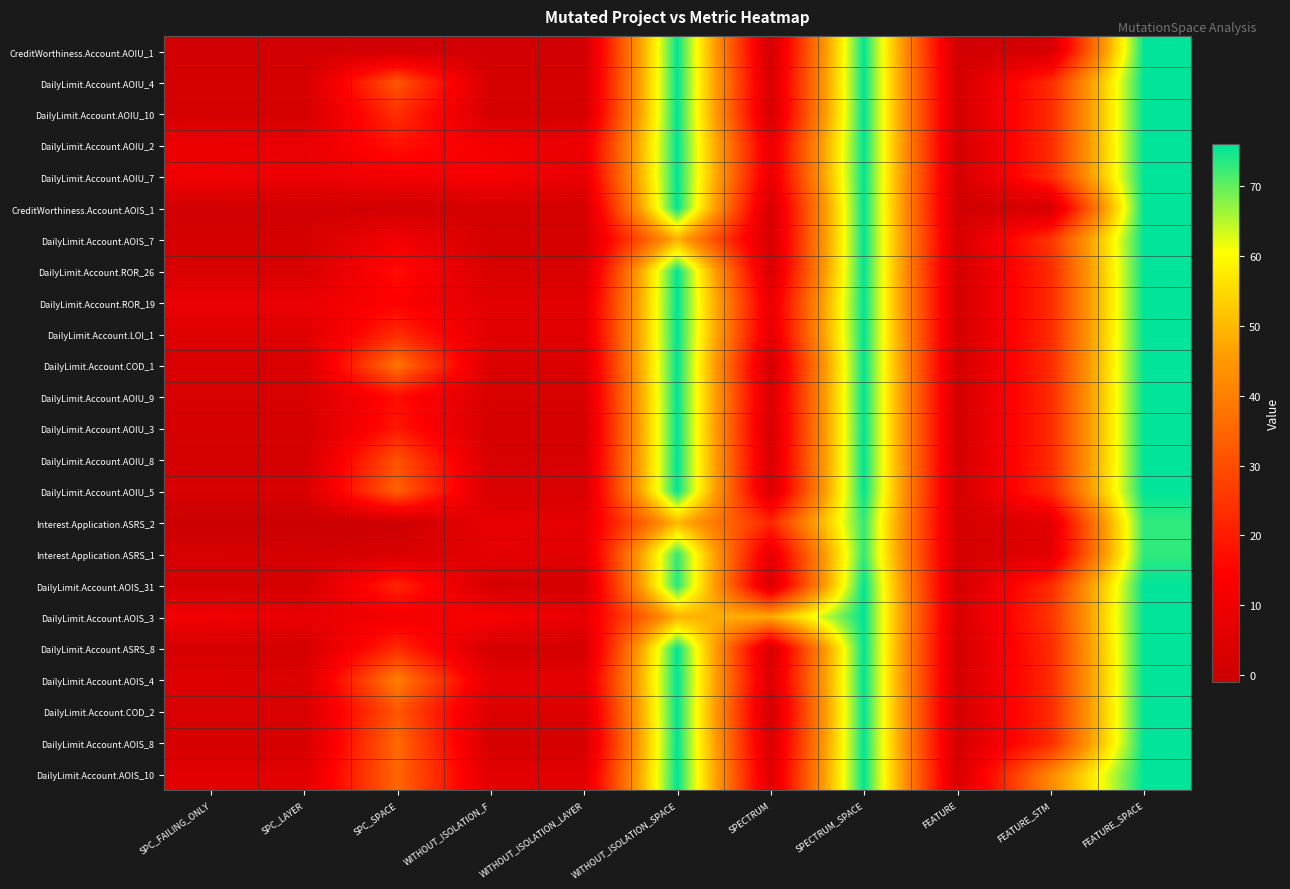

Reading right to left, list all the values displayed in this chart.

CreditWorthiness.Account.AOIU_1: FEATURE_SPACE=76	FEATURE_STM=2	FEATURE=1	SPECTRUM_SPACE=76	SPECTRUM=1	WITHOUT_ISOLATION_SPACE=76	WITHOUT_ISOLATION_LAYER=1	WITHOUT_ISOLATION_F=1	SPC_SPACE=1	SPC_LAYER=1	SPC_FAILING_ONLY=1
DailyLimit.Account.AOIU_4: FEATURE_SPACE=76	FEATURE_STM=23	FEATURE=2	SPECTRUM_SPACE=76	SPECTRUM=3	WITHOUT_ISOLATION_SPACE=76	WITHOUT_ISOLATION_LAYER=2	WITHOUT_ISOLATION_F=2	SPC_SPACE=32	SPC_LAYER=2	SPC_FAILING_ONLY=2
DailyLimit.Account.AOIU_10: FEATURE_SPACE=76	FEATURE_STM=23	FEATURE=2	SPECTRUM_SPACE=76	SPECTRUM=2	WITHOUT_ISOLATION_SPACE=76	WITHOUT_ISOLATION_LAYER=2	WITHOUT_ISOLATION_F=2	SPC_SPACE=24	SPC_LAYER=2	SPC_FAILING_ONLY=2
DailyLimit.Account.AOIU_2: FEATURE_SPACE=76	FEATURE_STM=23	FEATURE=2	SPECTRUM_SPACE=76	SPECTRUM=8	WITHOUT_ISOLATION_SPACE=76	WITHOUT_ISOLATION_LAYER=9	WITHOUT_ISOLATION_F=11	SPC_SPACE=18	SPC_LAYER=8	SPC_FAILING_ONLY=9
DailyLimit.Account.AOIU_7: FEATURE_SPACE=76	FEATURE_STM=23	FEATURE=2	SPECTRUM_SPACE=76	SPECTRUM=8	WITHOUT_ISOLATION_SPACE=76	WITHOUT_ISOLATION_LAYER=8	WITHOUT_ISOLATION_F=13	SPC_SPACE=11	SPC_LAYER=9	SPC_FAILING_ONLY=11
CreditWorthiness.Account.AOIS_1: FEATURE_SPACE=76	FEATURE_STM=2	FEATURE=1	SPECTRUM_SPACE=76	SPECTRUM=2	WITHOUT_ISOLATION_SPACE=76	WITHOUT_ISOLATION_LAYER=2	WITHOUT_ISOLATION_F=2	SPC_SPACE=1	SPC_LAYER=1	SPC_FAILING_ONLY=1
DailyLimit.Account.AOIS_7: FEATURE_SPACE=76	FEATURE_STM=25	FEATURE=3	SPECTRUM_SPACE=76	SPECTRUM=2	WITHOUT_ISOLATION_SPACE=49	WITHOUT_ISOLATION_LAYER=2	WITHOUT_ISOLATION_F=2	SPC_SPACE=11	SPC_LAYER=2	SPC_FAILING_ONLY=2
DailyLimit.Account.ROR_26: FEATURE_SPACE=76	FEATURE_STM=23	FEATURE=2	SPECTRUM_SPACE=76	SPECTRUM=3	WITHOUT_ISOLATION_SPACE=76	WITHOUT_ISOLATION_LAYER=3	WITHOUT_ISOLATION_F=3	SPC_SPACE=17	SPC_LAYER=3	SPC_FAILING_ONLY=3
DailyLimit.Account.ROR_19: FEATURE_SPACE=76	FEATURE_STM=23	FEATURE=2	SPECTRUM_SPACE=76	SPECTRUM=8	WITHOUT_ISOLATION_SPACE=76	WITHOUT_ISOLATION_LAYER=6	WITHOUT_ISOLATION_F=6	SPC_SPACE=14	SPC_LAYER=9	SPC_FAILING_ONLY=9
DailyLimit.Account.LOI_1: FEATURE_SPACE=76	FEATURE_STM=23	FEATURE=2	SPECTRUM_SPACE=76	SPECTRUM=7	WITHOUT_ISOLATION_SPACE=76	WITHOUT_ISOLATION_LAYER=6	WITHOUT_ISOLATION_F=6	SPC_SPACE=23	SPC_LAYER=5	SPC_FAILING_ONLY=5
DailyLimit.Account.COD_1: FEATURE_SPACE=76	FEATURE_STM=23	FEATURE=2	SPECTRUM_SPACE=76	SPECTRUM=1	WITHOUT_ISOLATION_SPACE=76	WITHOUT_ISOLATION_LAYER=4	WITHOUT_ISOLATION_F=4	SPC_SPACE=38	SPC_LAYER=3	SPC_FAILING_ONLY=3
DailyLimit.Account.AOIU_9: FEATURE_SPACE=76	FEATURE_STM=23	FEATURE=2	SPECTRUM_SPACE=76	SPECTRUM=3	WITHOUT_ISOLATION_SPACE=76	WITHOUT_ISOLATION_LAYER=3	WITHOUT_ISOLATION_F=3	SPC_SPACE=17	SPC_LAYER=3	SPC_FAILING_ONLY=3
DailyLimit.Account.AOIU_3: FEATURE_SPACE=76	FEATURE_STM=23	FEATURE=2	SPECTRUM_SPACE=76	SPECTRUM=2	WITHOUT_ISOLATION_SPACE=76	WITHOUT_ISOLATION_LAYER=2	WITHOUT_ISOLATION_F=2	SPC_SPACE=19	SPC_LAYER=2	SPC_FAILING_ONLY=2
DailyLimit.Account.AOIU_8: FEATURE_SPACE=76	FEATURE_STM=23	FEATURE=2	SPECTRUM_SPACE=76	SPECTRUM=3	WITHOUT_ISOLATION_SPACE=76	WITHOUT_ISOLATION_LAYER=3	WITHOUT_ISOLATION_F=3	SPC_SPACE=31	SPC_LAYER=2	SPC_FAILING_ONLY=2
DailyLimit.Account.AOIU_5: FEATURE_SPACE=76	FEATURE_STM=23	FEATURE=2	SPECTRUM_SPACE=76	SPECTRUM=3	WITHOUT_ISOLATION_SPACE=76	WITHOUT_ISOLATION_LAYER=3	WITHOUT_ISOLATION_F=3	SPC_SPACE=34	SPC_LAYER=3	SPC_FAILING_ONLY=3
Interest.Application.ASRS_2: FEATURE_SPACE=73	FEATURE_STM=6	FEATURE=2	SPECTRUM_SPACE=73	SPECTRUM=22	WITHOUT_ISOLATION_SPACE=50	WITHOUT_ISOLATION_LAYER=7	WITHOUT_ISOLATION_F=8	SPC_SPACE=0	SPC_LAYER=-1	SPC_FAILING_ONLY=-1
Interest.Application.ASRS_1: FEATURE_SPACE=73	FEATURE_STM=6	FEATURE=2	SPECTRUM_SPACE=73	SPECTRUM=7	WITHOUT_ISOLATION_SPACE=73	WITHOUT_ISOLATION_LAYER=6	WITHOUT_ISOLATION_F=7	SPC_SPACE=3	SPC_LAYER=2	SPC_FAILING_ONLY=3
DailyLimit.Account.AOIS_31: FEATURE_SPACE=76	FEATURE_STM=23	FEATURE=2	SPECTRUM_SPACE=76	SPECTRUM=3	WITHOUT_ISOLATION_SPACE=74	WITHOUT_ISOLATION_LAYER=2	WITHOUT_ISOLATION_F=2	SPC_SPACE=22	SPC_LAYER=2	SPC_FAILING_ONLY=2
DailyLimit.Account.AOIS_3: FEATURE_SPACE=76	FEATURE_STM=25	FEATURE=3	SPECTRUM_SPACE=76	SPECTRUM=48	WITHOUT_ISOLATION_SPACE=49	WITHOUT_ISOLATION_LAYER=8	WITHOUT_ISOLATION_F=13	SPC_SPACE=11	SPC_LAYER=8	SPC_FAILING_ONLY=11
DailyLimit.Account.ASRS_8: FEATURE_SPACE=76	FEATURE_STM=23	FEATURE=2	SPECTRUM_SPACE=76	SPECTRUM=2	WITHOUT_ISOLATION_SPACE=76	WITHOUT_ISOLATION_LAYER=2	WITHOUT_ISOLATION_F=2	SPC_SPACE=23	SPC_LAYER=2	SPC_FAILING_ONLY=2
DailyLimit.Account.AOIS_4: FEATURE_SPACE=76	FEATURE_STM=23	FEATURE=2	SPECTRUM_SPACE=76	SPECTRUM=4	WITHOUT_ISOLATION_SPACE=76	WITHOUT_ISOLATION_LAYER=7	WITHOUT_ISOLATION_F=7	SPC_SPACE=40	SPC_LAYER=4	SPC_FAILING_ONLY=5
DailyLimit.Account.COD_2: FEATURE_SPACE=76	FEATURE_STM=23	FEATURE=2	SPECTRUM_SPACE=76	SPECTRUM=1	WITHOUT_ISOLATION_SPACE=76	WITHOUT_ISOLATION_LAYER=4	WITHOUT_ISOLATION_F=4	SPC_SPACE=32	SPC_LAYER=3	SPC_FAILING_ONLY=3
DailyLimit.Account.AOIS_8: FEATURE_SPACE=76	FEATURE_STM=23	FEATURE=2	SPECTRUM_SPACE=76	SPECTRUM=3	WITHOUT_ISOLATION_SPACE=76	WITHOUT_ISOLATION_LAYER=2	WITHOUT_ISOLATION_F=2	SPC_SPACE=36	SPC_LAYER=2	SPC_FAILING_ONLY=2
DailyLimit.Account.AOIS_10: FEATURE_SPACE=76	FEATURE_STM=42	FEATURE=3	SPECTRUM_SPACE=76	SPECTRUM=5	WITHOUT_ISOLATION_SPACE=76	WITHOUT_ISOLATION_LAYER=6	WITHOUT_ISOLATION_F=6	SPC_SPACE=35	SPC_LAYER=6	SPC_FAILING_ONLY=6